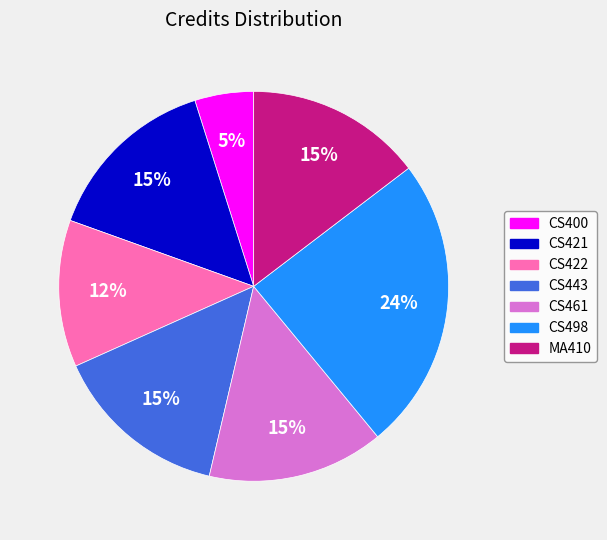

What is the smallest slice in the pie chart?

CS400